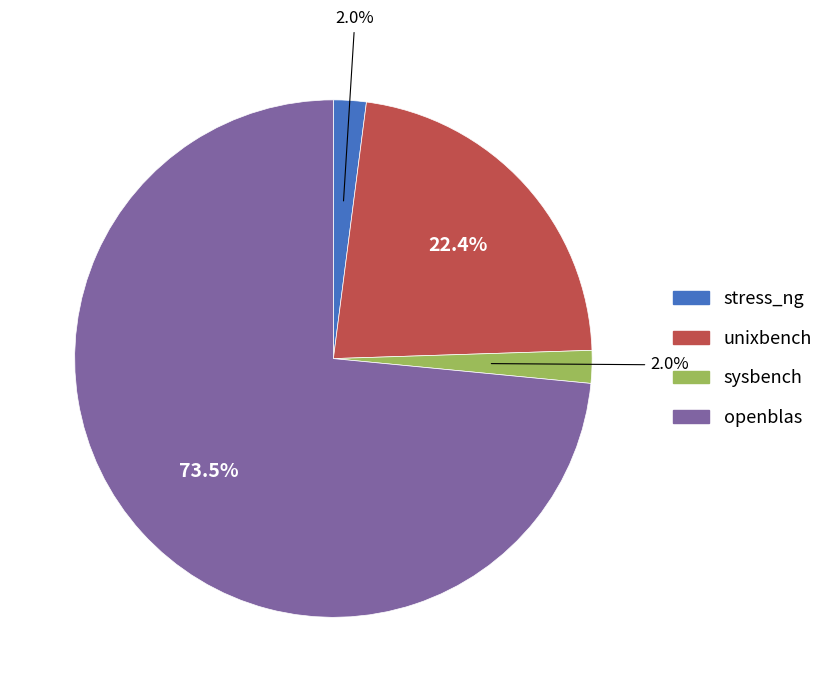

Which slice represents more than half of the pie?

openblas